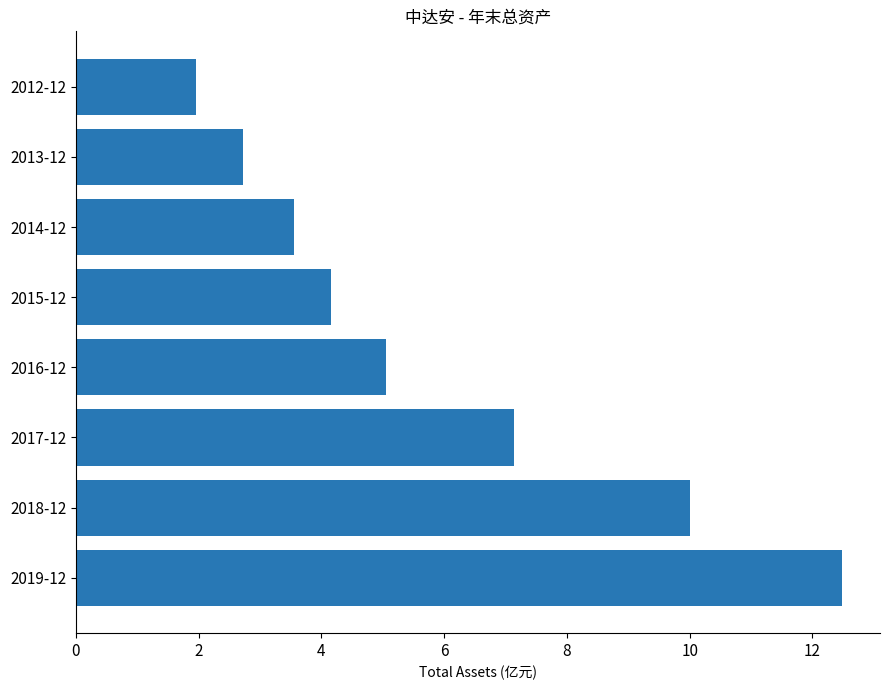

The chart shows a value of 5.0 at 2016-12. True or false?

True